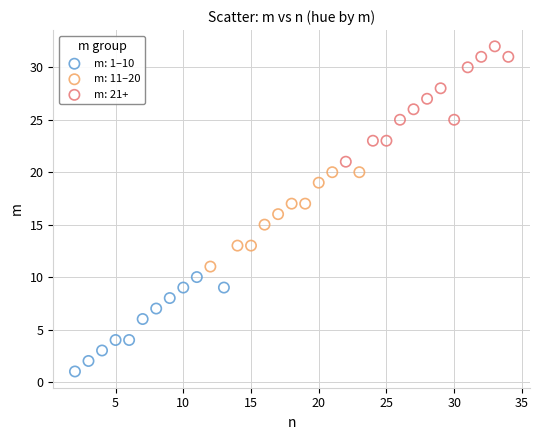

What are all the series names shown in the legend?

m: 1–10, m: 11–20, m: 21+